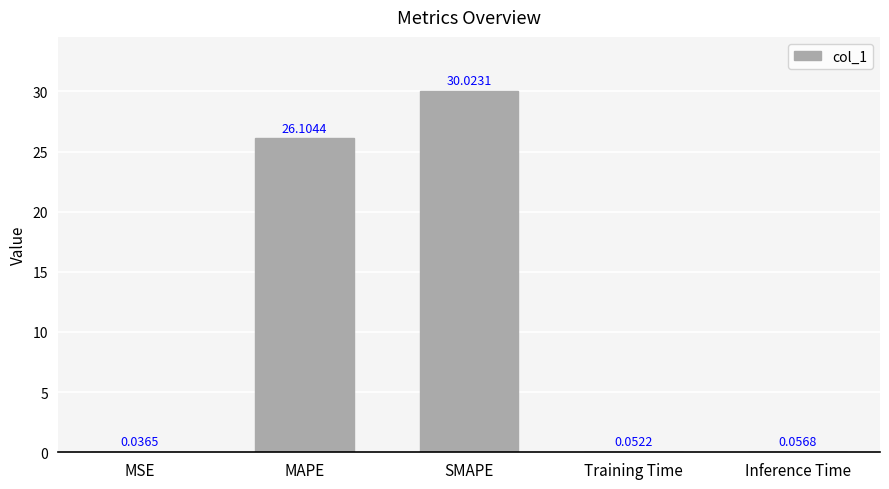

What is the sum of all values?

56.3